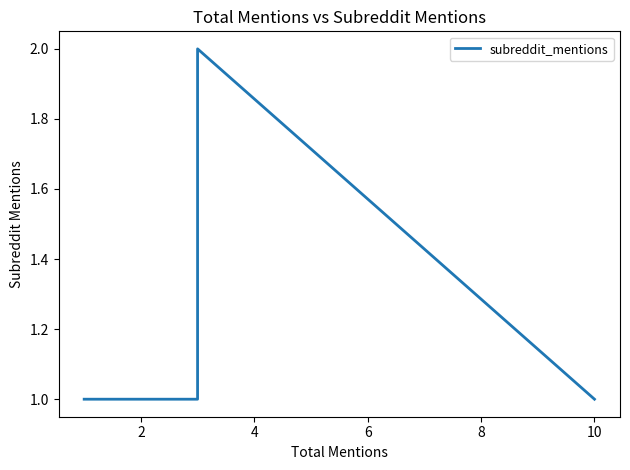

What is the difference between the maximum and minimum values?

1